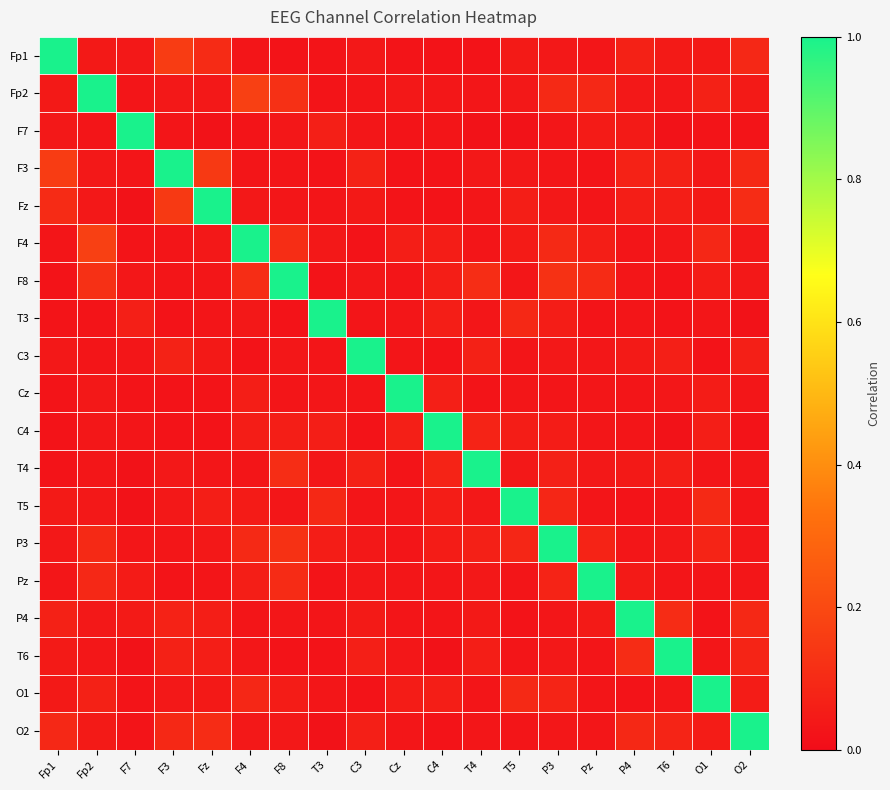

Reading left to right, what are all the values shown in this chart?

Fp1: Fp1=1.0	Fp2=0.0	F7=0.0	F3=0.2	Fz=0.1	F4=0.0	F8=0.0	T3=0.0	C3=0.0	Cz=0.0	C4=0.0	T4=0.0	T5=0.0	P3=0.0	Pz=0.0	P4=0.1	T6=0.0	O1=0.0	O2=0.1
Fp2: Fp1=0.0	Fp2=1.0	F7=0.0	F3=0.0	Fz=0.0	F4=0.2	F8=0.1	T3=0.0	C3=0.0	Cz=0.0	C4=0.0	T4=0.0	T5=0.0	P3=0.1	Pz=0.1	P4=0.0	T6=0.0	O1=0.1	O2=0.0
F7: Fp1=0.0	Fp2=0.0	F7=1.0	F3=0.0	Fz=0.0	F4=0.0	F8=0.0	T3=0.1	C3=0.0	Cz=0.0	C4=0.0	T4=0.0	T5=0.0	P3=0.0	Pz=0.1	P4=0.0	T6=0.0	O1=0.0	O2=0.0
F3: Fp1=0.2	Fp2=0.0	F7=0.0	F3=1.0	Fz=0.1	F4=0.0	F8=0.0	T3=0.0	C3=0.1	Cz=0.0	C4=0.0	T4=0.0	T5=0.0	P3=0.0	Pz=0.0	P4=0.1	T6=0.1	O1=0.0	O2=0.1
Fz: Fp1=0.1	Fp2=0.0	F7=0.0	F3=0.1	Fz=1.0	F4=0.0	F8=0.0	T3=0.0	C3=0.0	Cz=0.0	C4=0.0	T4=0.0	T5=0.1	P3=0.0	Pz=0.0	P4=0.1	T6=0.1	O1=0.0	O2=0.1
F4: Fp1=0.0	Fp2=0.2	F7=0.0	F3=0.0	Fz=0.0	F4=1.0	F8=0.1	T3=0.0	C3=0.0	Cz=0.1	C4=0.1	T4=0.0	T5=0.0	P3=0.1	Pz=0.1	P4=0.0	T6=0.0	O1=0.1	O2=0.0
F8: Fp1=0.0	Fp2=0.1	F7=0.0	F3=0.0	Fz=0.0	F4=0.1	F8=1.0	T3=0.0	C3=0.0	Cz=0.0	C4=0.1	T4=0.1	T5=0.0	P3=0.1	Pz=0.1	P4=0.0	T6=0.0	O1=0.1	O2=0.0
T3: Fp1=0.0	Fp2=0.0	F7=0.1	F3=0.0	Fz=0.0	F4=0.0	F8=0.0	T3=1.0	C3=0.0	Cz=0.0	C4=0.1	T4=0.0	T5=0.1	P3=0.1	Pz=0.0	P4=0.0	T6=0.0	O1=0.0	O2=0.0
C3: Fp1=0.0	Fp2=0.0	F7=0.0	F3=0.1	Fz=0.0	F4=0.0	F8=0.0	T3=0.0	C3=1.0	Cz=0.0	C4=0.0	T4=0.1	T5=0.0	P3=0.0	Pz=0.0	P4=0.0	T6=0.1	O1=0.0	O2=0.1
Cz: Fp1=0.0	Fp2=0.0	F7=0.0	F3=0.0	Fz=0.0	F4=0.1	F8=0.0	T3=0.0	C3=0.0	Cz=1.0	C4=0.1	T4=0.0	T5=0.0	P3=0.0	Pz=0.0	P4=0.0	T6=0.0	O1=0.1	O2=0.0
C4: Fp1=0.0	Fp2=0.0	F7=0.0	F3=0.0	Fz=0.0	F4=0.1	F8=0.1	T3=0.1	C3=0.0	Cz=0.1	C4=1.0	T4=0.1	T5=0.1	P3=0.1	Pz=0.0	P4=0.0	T6=0.0	O1=0.1	O2=0.0
T4: Fp1=0.0	Fp2=0.0	F7=0.0	F3=0.0	Fz=0.0	F4=0.0	F8=0.1	T3=0.0	C3=0.1	Cz=0.0	C4=0.1	T4=1.0	T5=0.0	P3=0.1	Pz=0.0	P4=0.0	T6=0.1	O1=0.0	O2=0.0
T5: Fp1=0.0	Fp2=0.0	F7=0.0	F3=0.0	Fz=0.1	F4=0.0	F8=0.0	T3=0.1	C3=0.0	Cz=0.0	C4=0.1	T4=0.0	T5=1.0	P3=0.1	Pz=0.0	P4=0.0	T6=0.0	O1=0.1	O2=0.0
P3: Fp1=0.0	Fp2=0.1	F7=0.0	F3=0.0	Fz=0.0	F4=0.1	F8=0.1	T3=0.1	C3=0.0	Cz=0.0	C4=0.1	T4=0.1	T5=0.1	P3=1.0	Pz=0.1	P4=0.0	T6=0.0	O1=0.1	O2=0.0
Pz: Fp1=0.0	Fp2=0.1	F7=0.1	F3=0.0	Fz=0.0	F4=0.1	F8=0.1	T3=0.0	C3=0.0	Cz=0.0	C4=0.0	T4=0.0	T5=0.0	P3=0.1	Pz=1.0	P4=0.0	T6=0.0	O1=0.0	O2=0.0
P4: Fp1=0.1	Fp2=0.0	F7=0.0	F3=0.1	Fz=0.1	F4=0.0	F8=0.0	T3=0.0	C3=0.0	Cz=0.0	C4=0.0	T4=0.0	T5=0.0	P3=0.0	Pz=0.0	P4=1.0	T6=0.1	O1=0.0	O2=0.1
T6: Fp1=0.0	Fp2=0.0	F7=0.0	F3=0.1	Fz=0.1	F4=0.0	F8=0.0	T3=0.0	C3=0.1	Cz=0.0	C4=0.0	T4=0.1	T5=0.0	P3=0.0	Pz=0.0	P4=0.1	T6=1.0	O1=0.0	O2=0.1
O1: Fp1=0.0	Fp2=0.1	F7=0.0	F3=0.0	Fz=0.0	F4=0.1	F8=0.1	T3=0.0	C3=0.0	Cz=0.1	C4=0.1	T4=0.0	T5=0.1	P3=0.1	Pz=0.0	P4=0.0	T6=0.0	O1=1.0	O2=0.1
O2: Fp1=0.1	Fp2=0.0	F7=0.0	F3=0.1	Fz=0.1	F4=0.0	F8=0.0	T3=0.0	C3=0.1	Cz=0.0	C4=0.0	T4=0.0	T5=0.0	P3=0.0	Pz=0.0	P4=0.1	T6=0.1	O1=0.1	O2=1.0